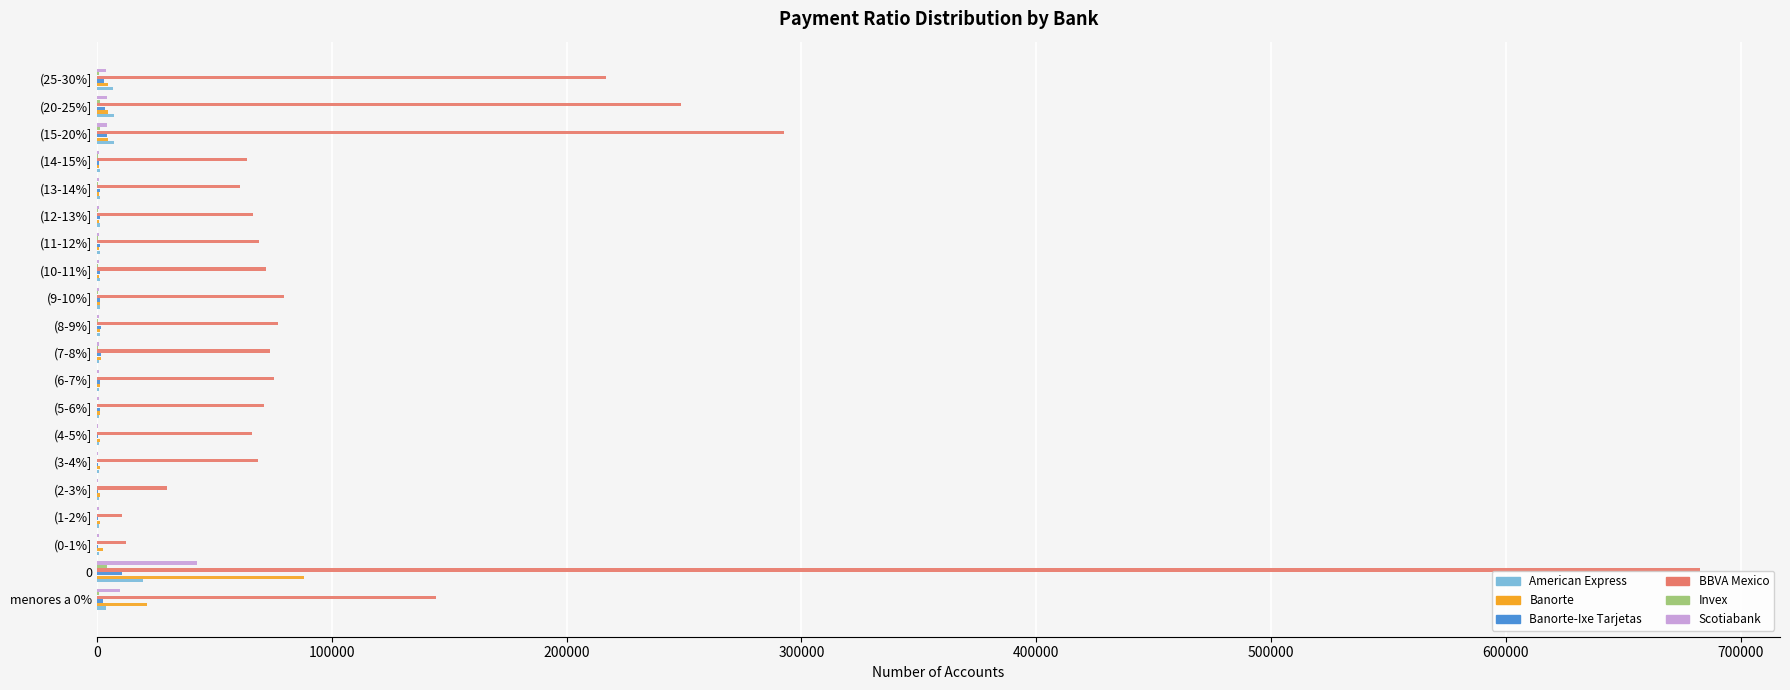

Which series changed the most between (9-10%] and (20-25%]?

BBVA Mexico